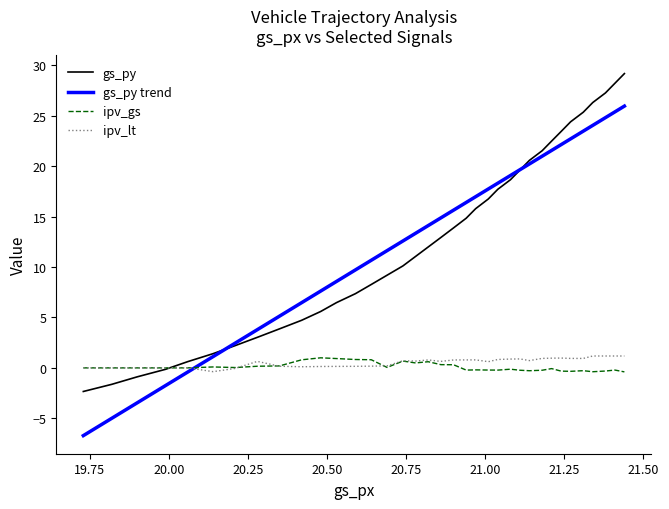

What is the difference between the second highest and minimum values in the ipv_gs series?

1.3